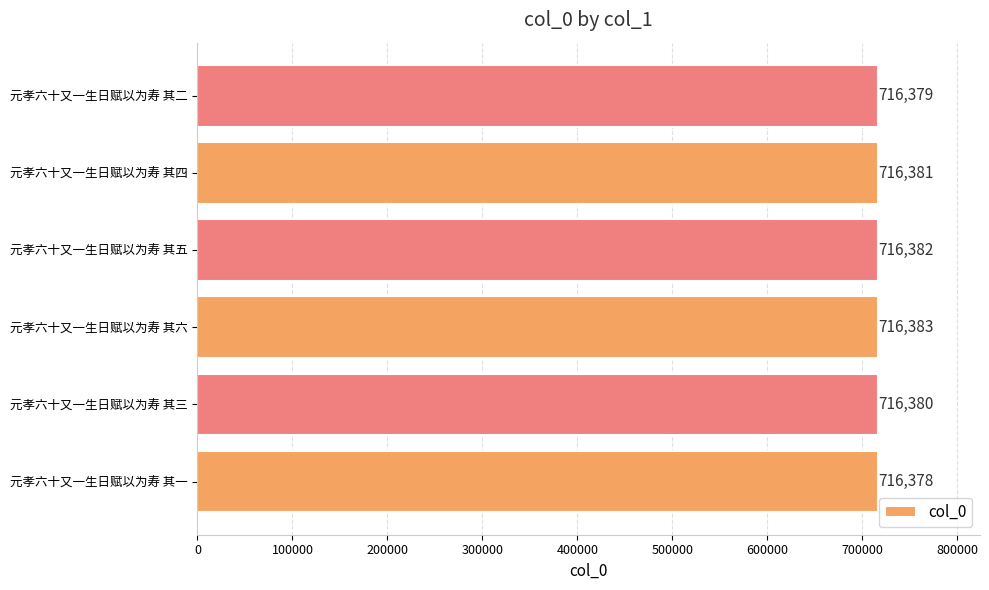

Where is the data nearest to the value 716380?

元孝六十又一生日赋以为寿 其三